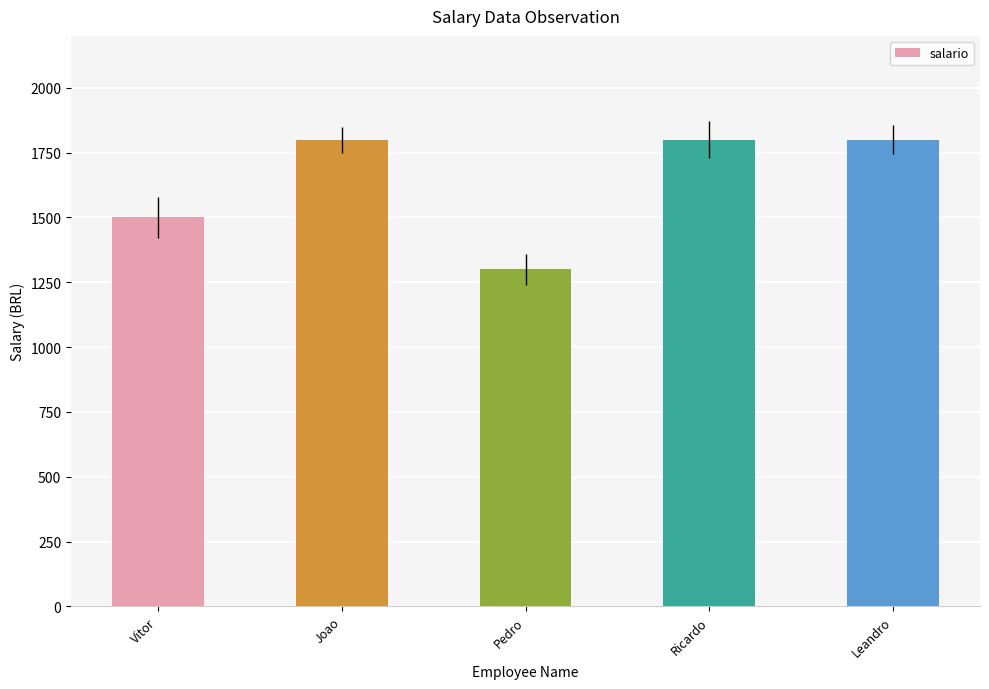

What is the difference between the maximum and second lowest values?

300